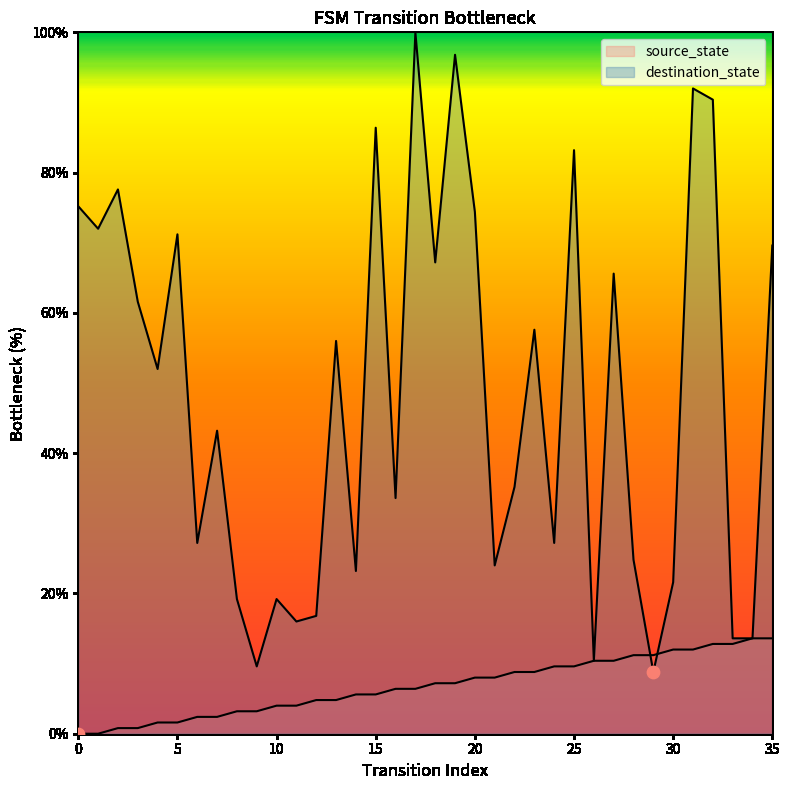

Is the value of source_state at 22 greater than the value of destination_state at 12?

No